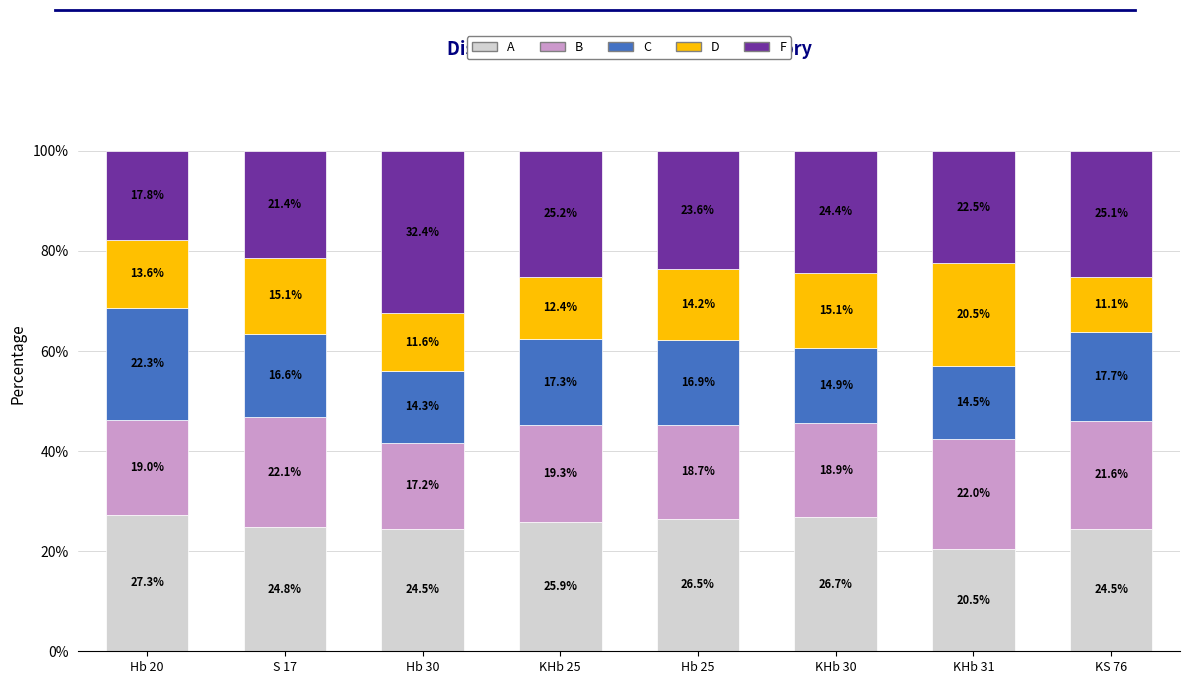

What are all the series names shown in the legend?

A, B, C, D, F